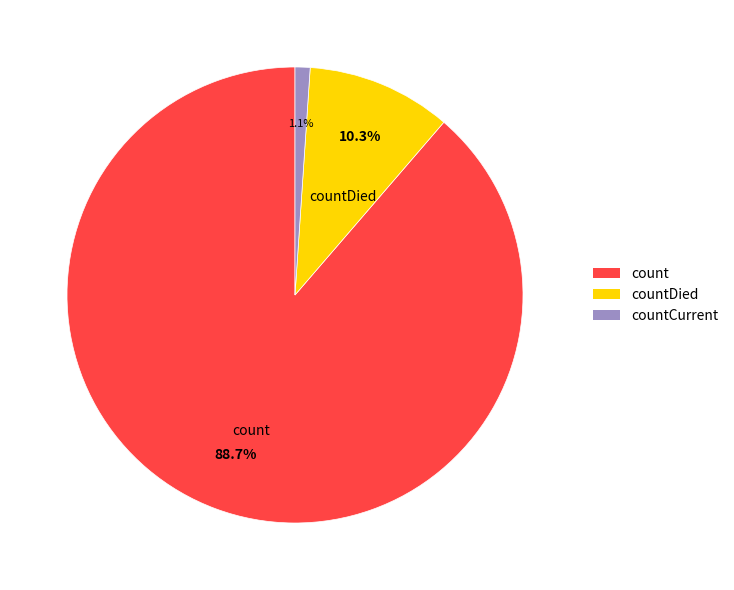

To the nearest percent, what portion does count represent?

89%